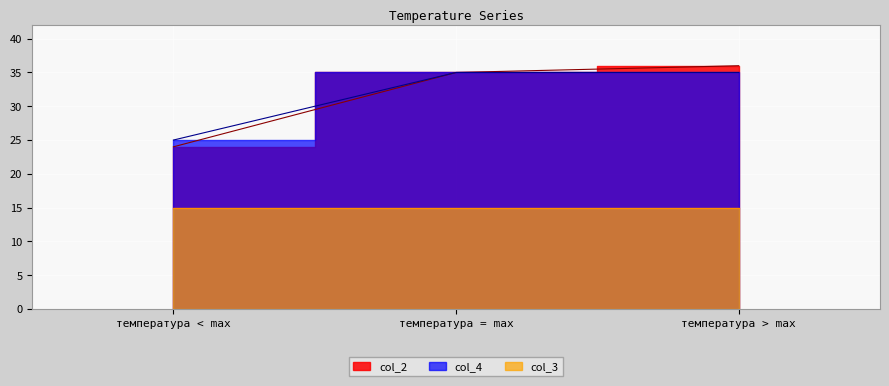

Is it true that col_2 equals 35 at температура = max?

True